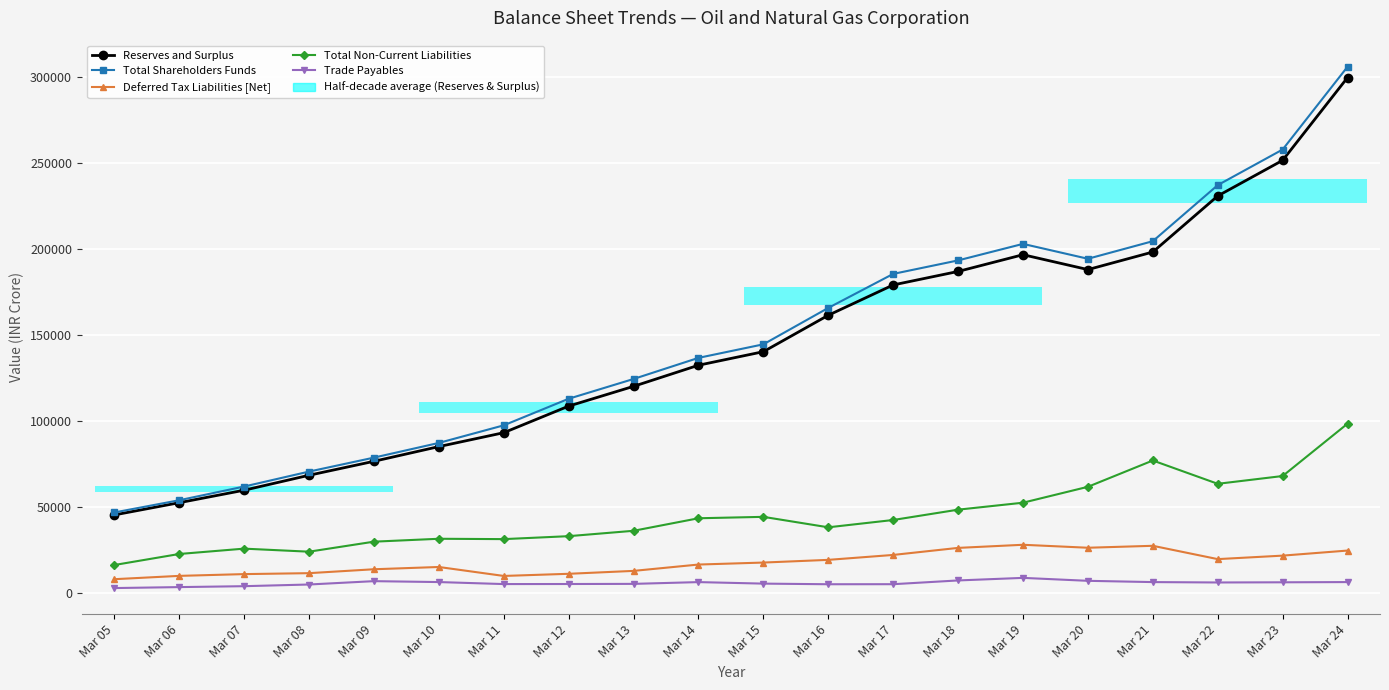

What is the value of the Trade Payables point at the 3rd from the left?

3995.8